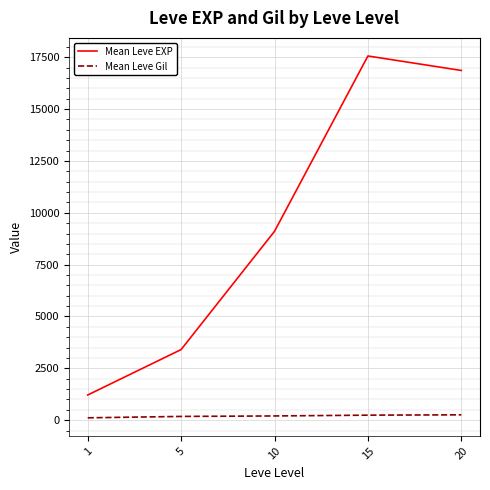

What value does the Mean Leve Gil series have at 15?

241.3